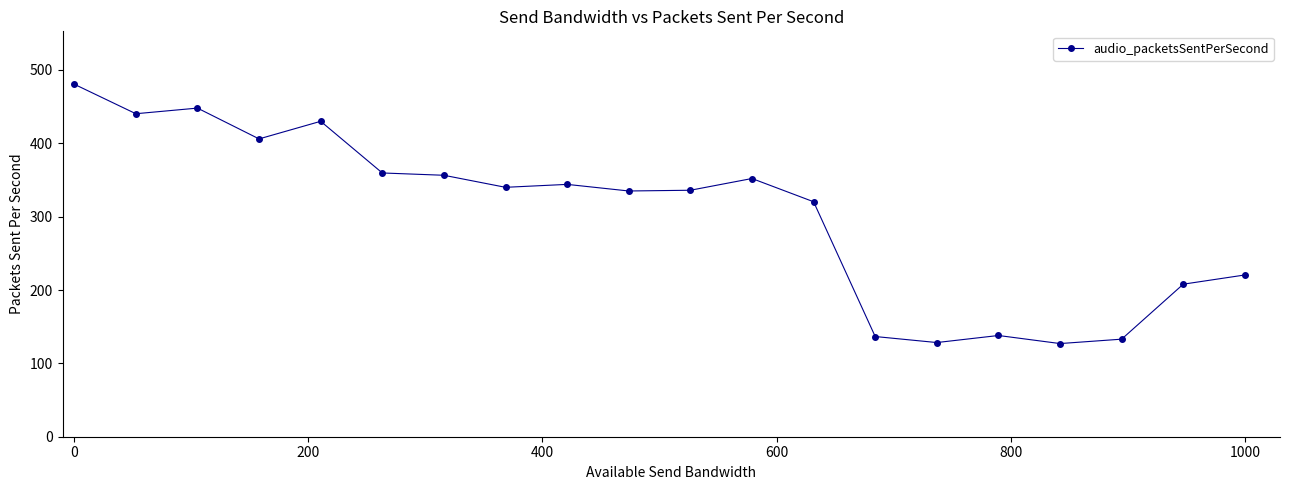

What is the value of the 1st point from the left?

480.6